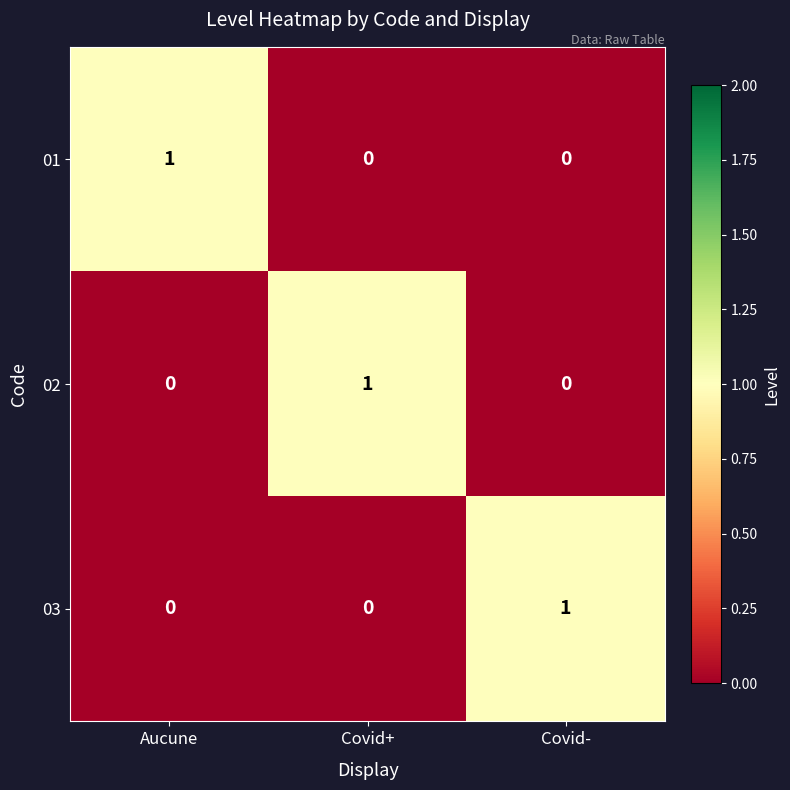

True or false: 01 has a value of 0 at Covid-.

True